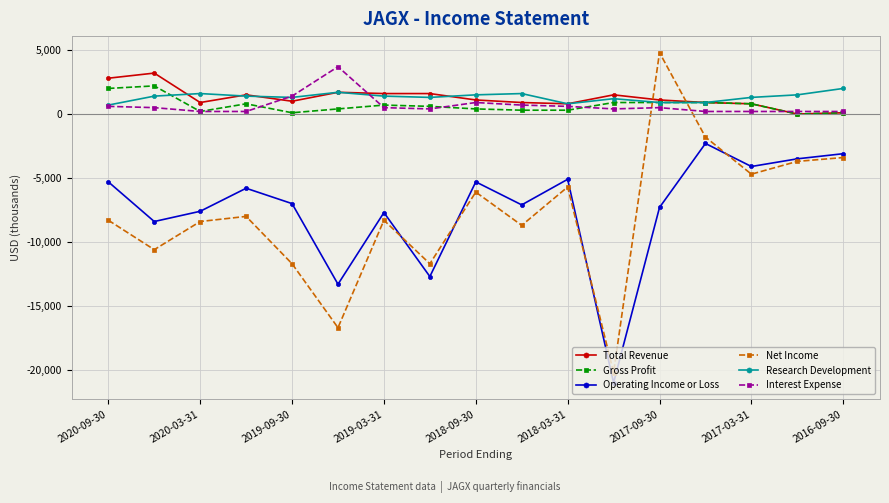

True or false: Total Revenue and Operating Income or Loss intersect in this chart.

False